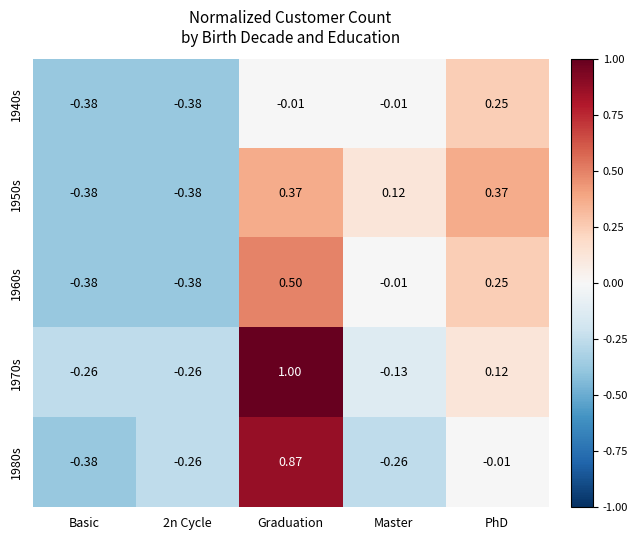

Is the value of 1940s at Basic greater than the value of 1960s at Graduation?

No